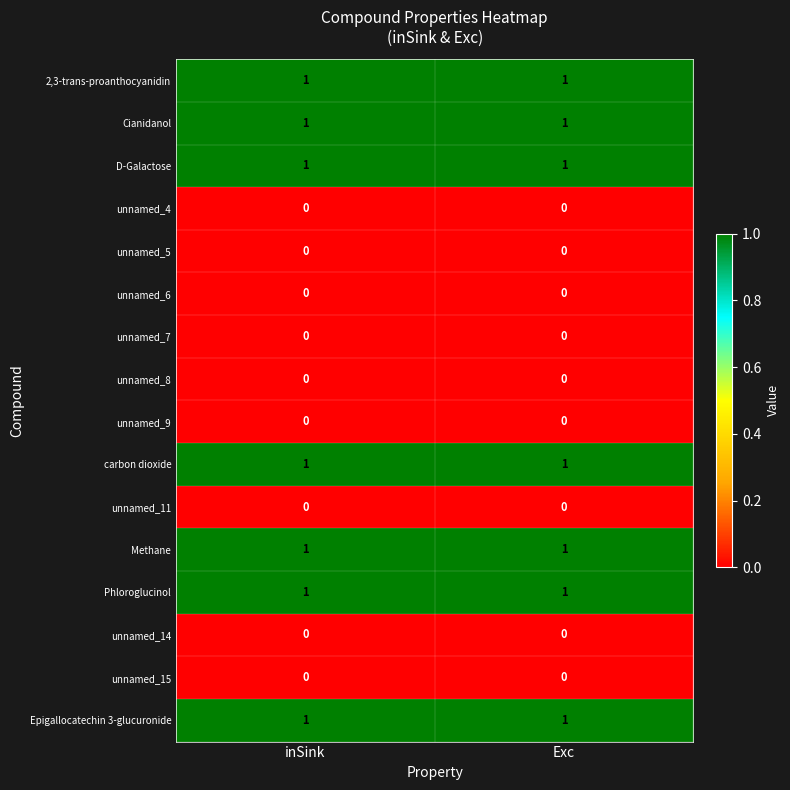

The unnamed_5 series shows 0 at Exc. True or false?

True